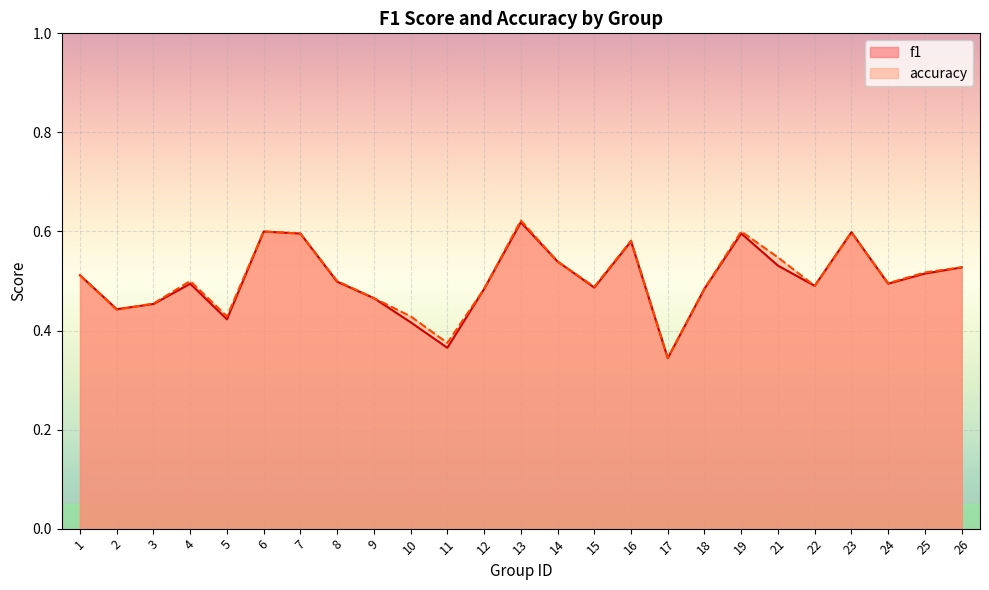

Which series changed the most between 8 and 16?

f1